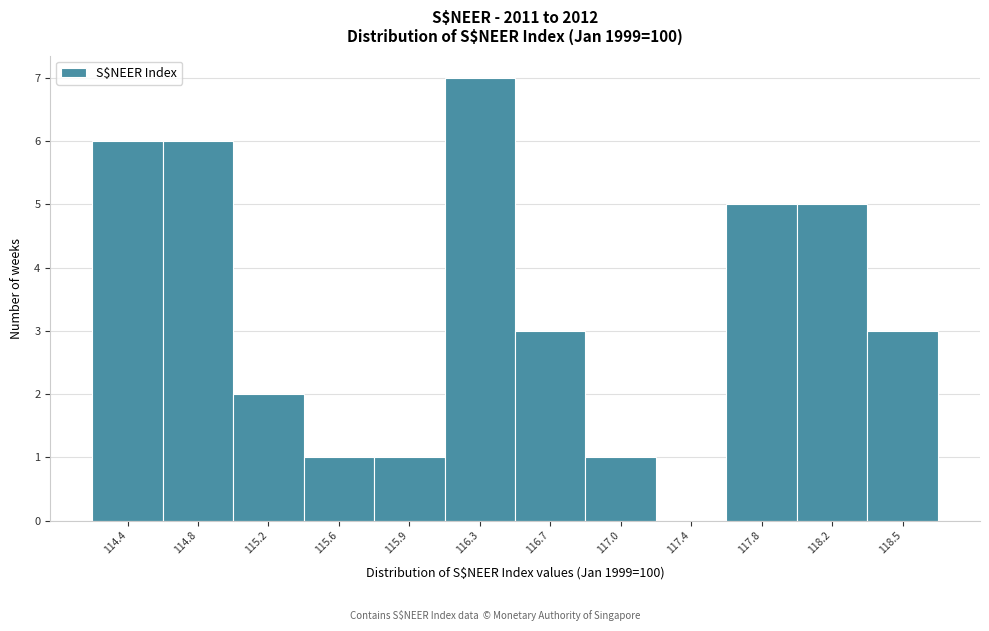

Reading left to right, what are all the values shown in this chart?

114.4=6	114.8=6	115.2=2	115.6=1	115.9=1	116.3=7	116.7=3	117.0=1	117.4=0	117.8=5	118.2=5	118.5=3